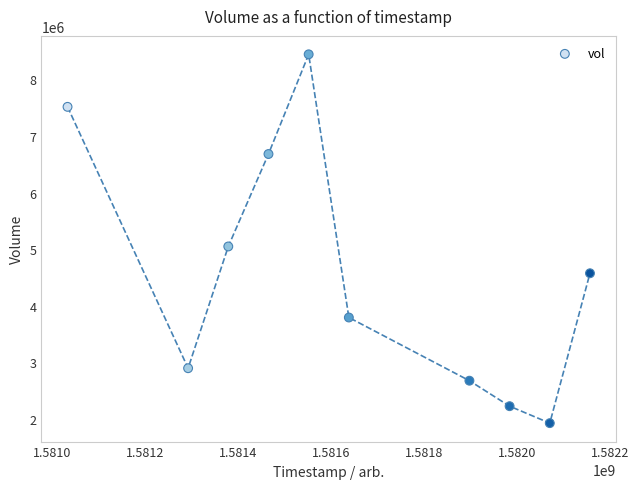

What is the average Y value?

4577470